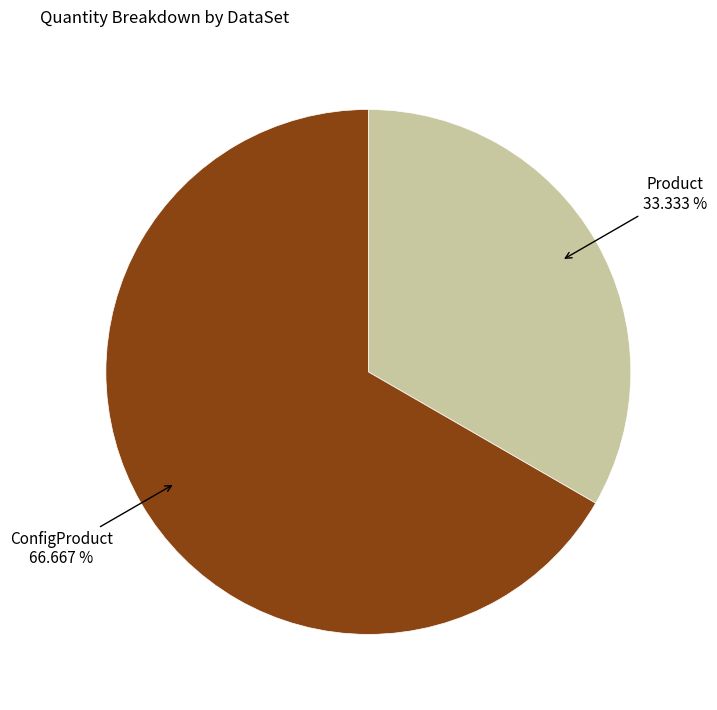

Which slice is the largest?

ConfigProduct